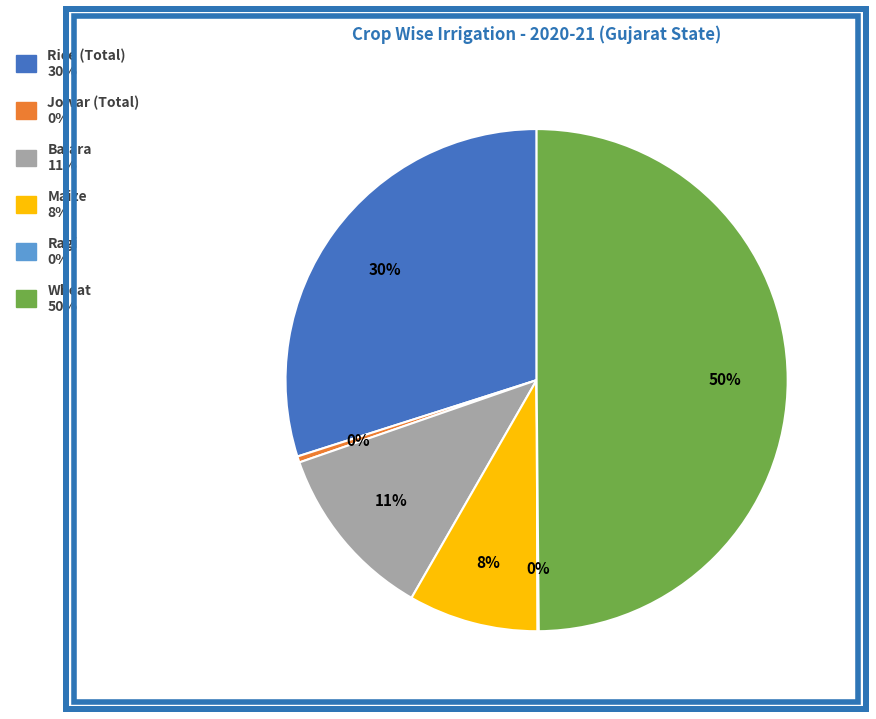

Is the sum of Bajara and Maize greater than half?

No